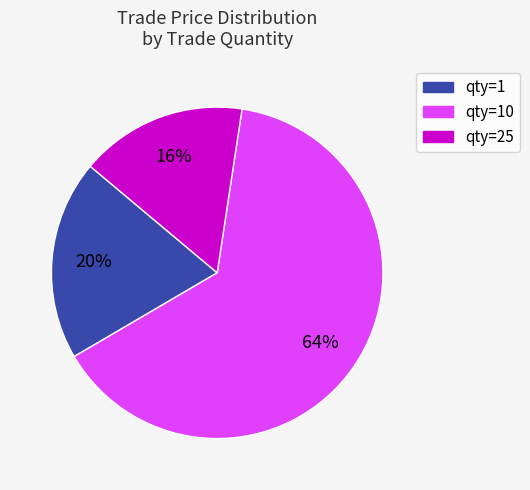

Count the number of slices in the pie.

3